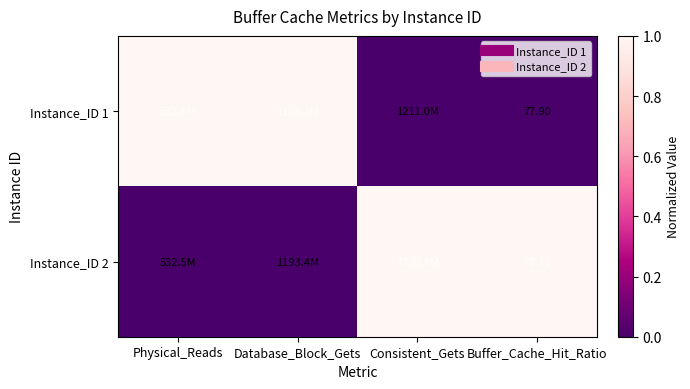

List the labels in order of Instance_ID 1 value, smallest first.

Consistent_Gets, Buffer_Cache_Hit_Ratio, Physical_Reads, Database_Block_Gets